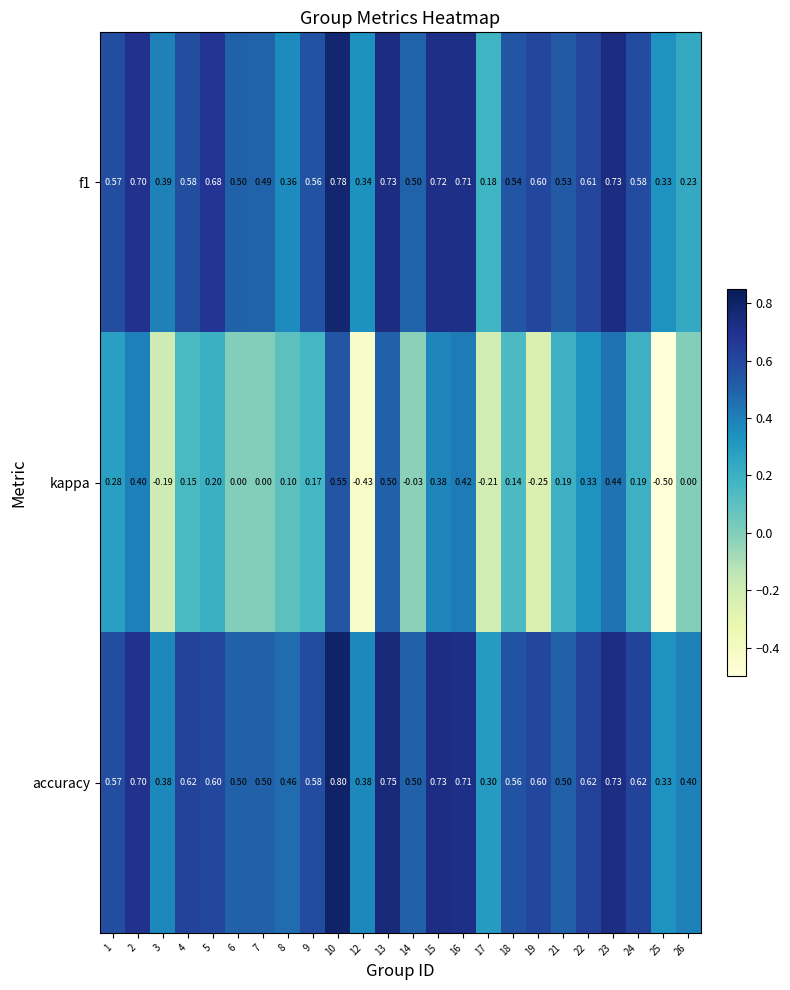

How many distinct data groups are displayed?

3